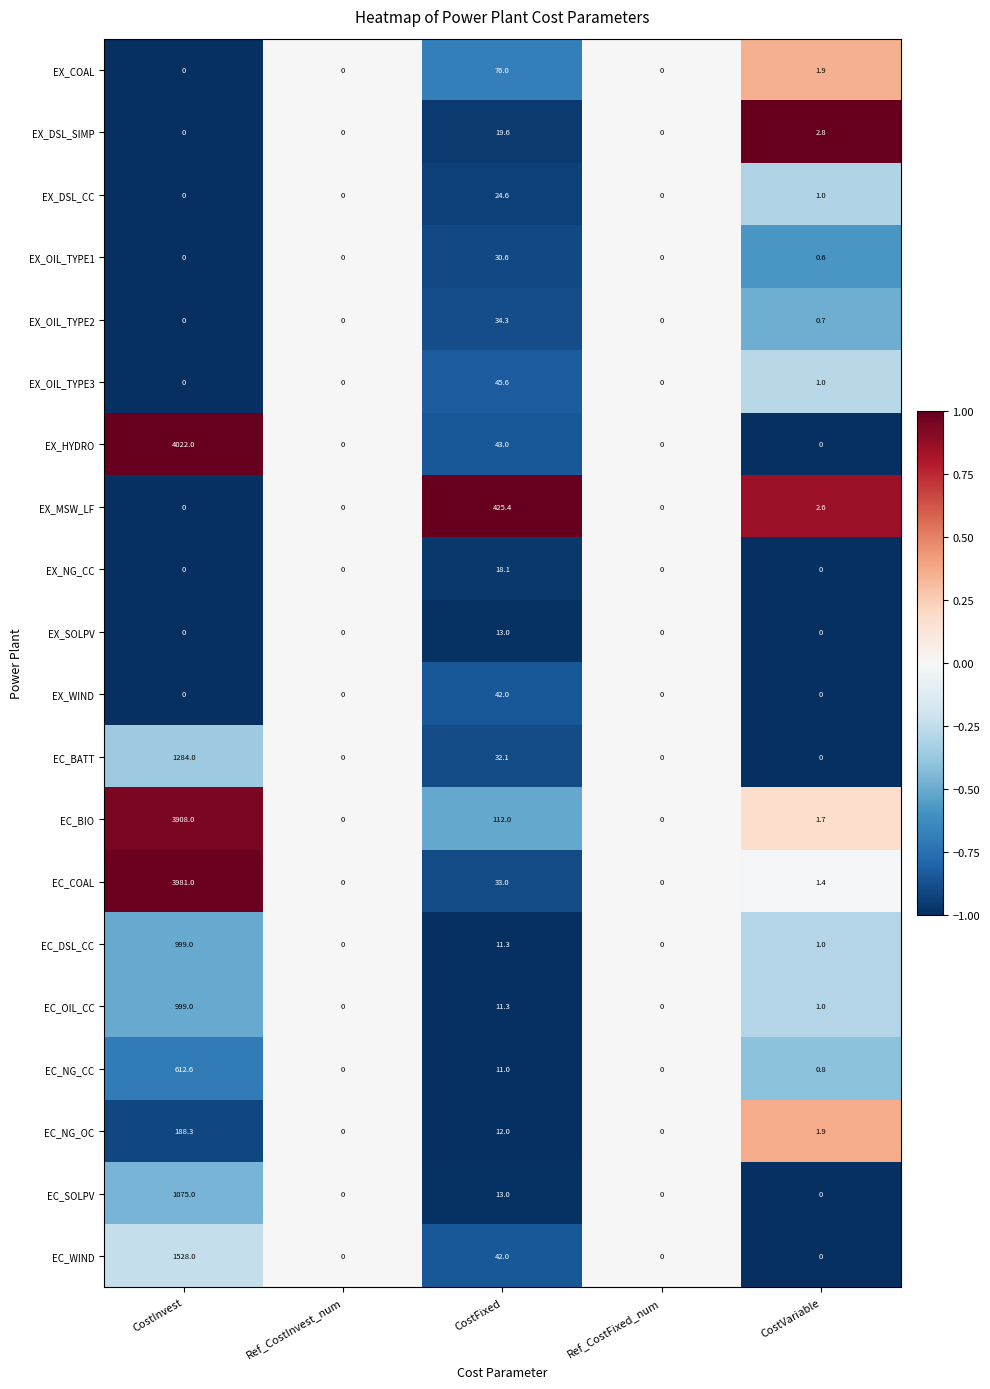

What is the average value of the EX_OIL_TYPE2 series?

7.0